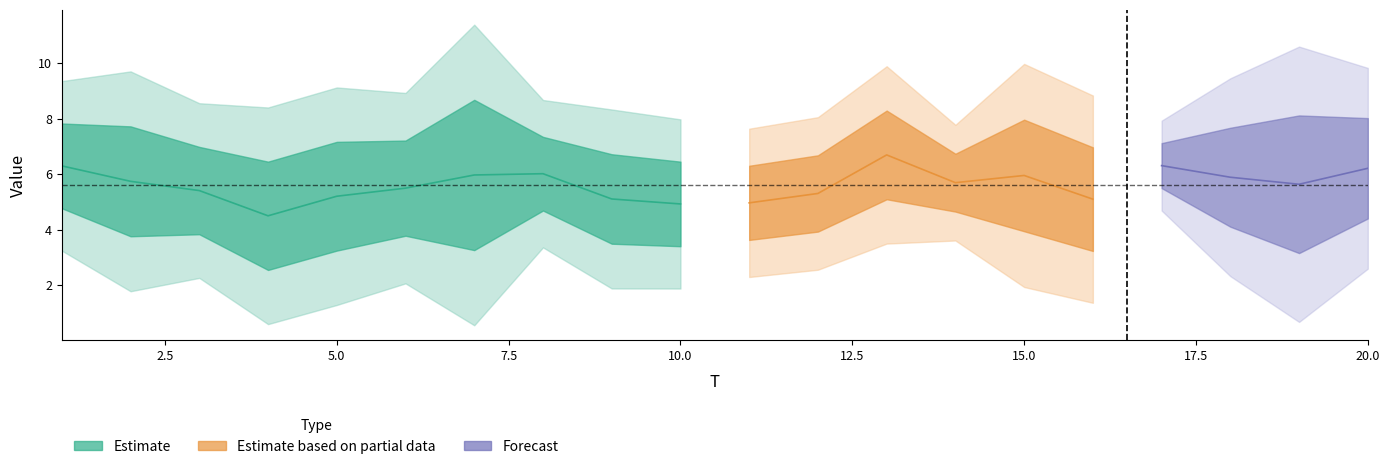

Does the chart have visible grid lines?

No